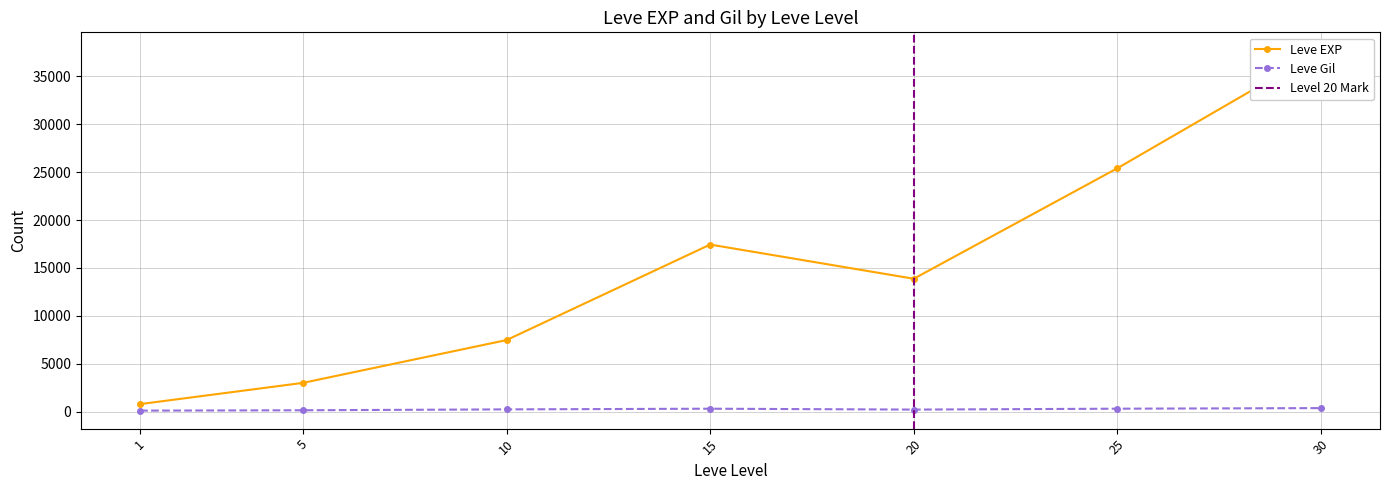

How many lines are shown in the chart?

2